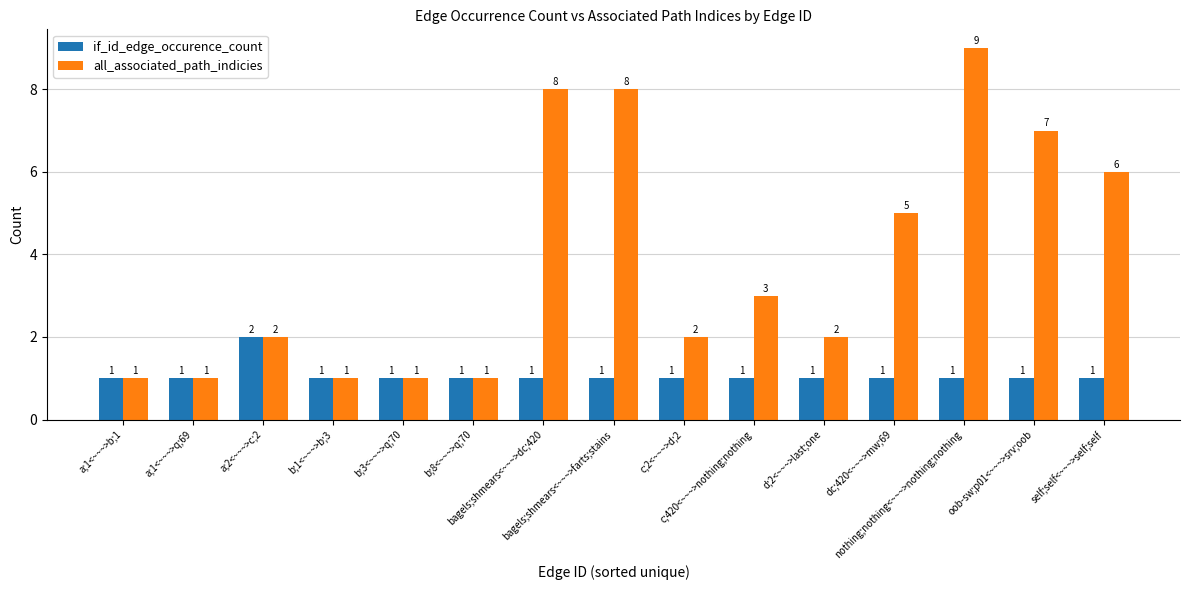

Which series has the largest total across all categories?

all_associated_path_indicies